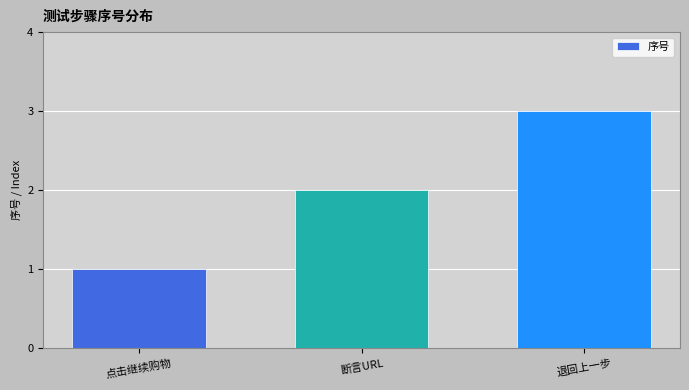

Which label corresponds to the largest value in the chart?

退回上一步